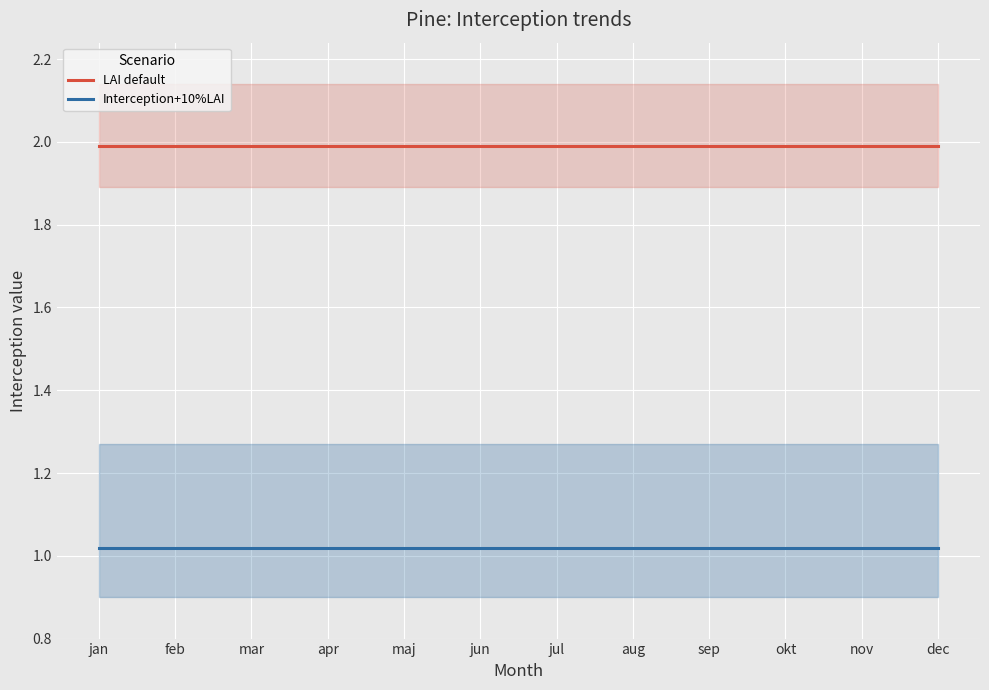

True or false: LAI default has more than 0 interior local peaks.

False